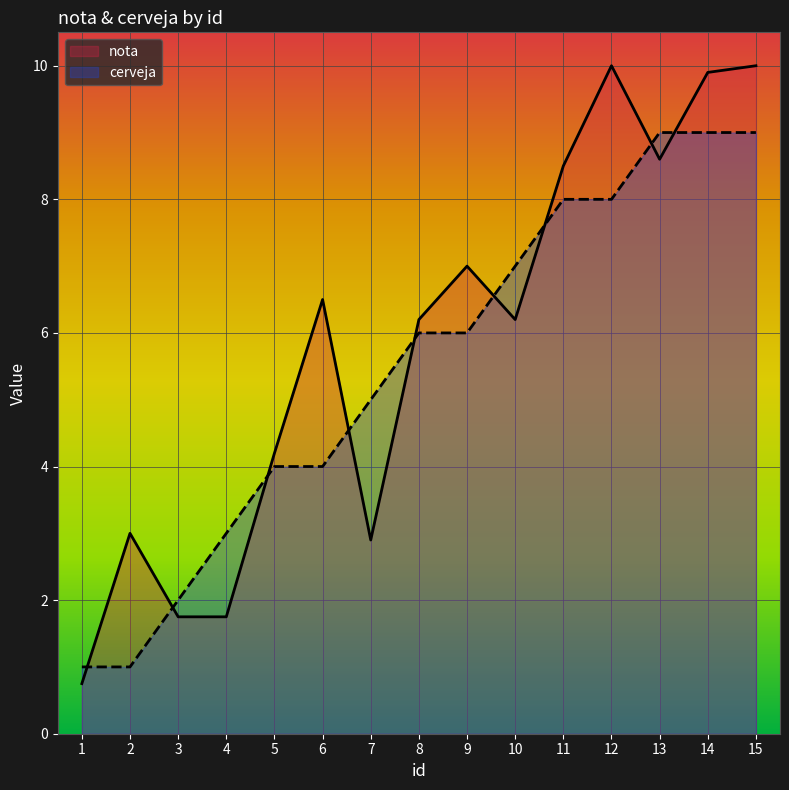

Which series has the largest total across all categories?

nota